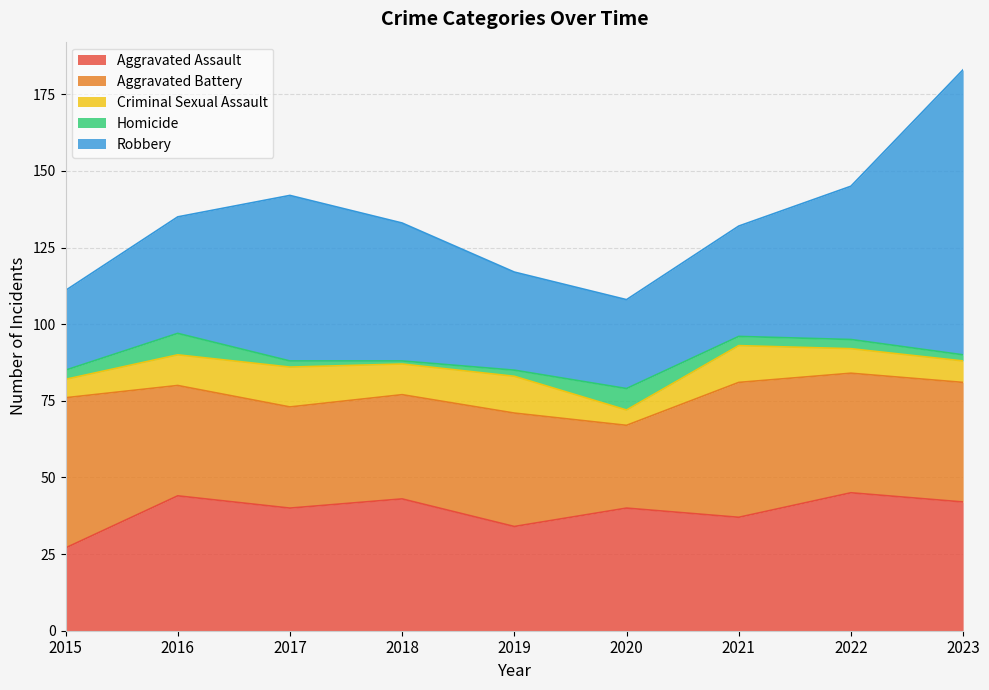

Which has a higher value, 2020 or 2017?

2020